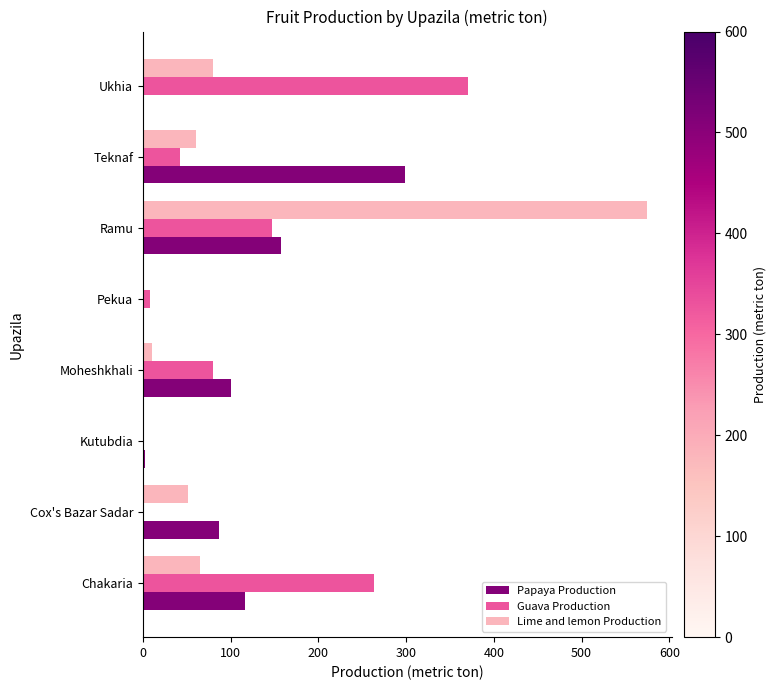

At which category is the sum across all series the highest?

Ramu